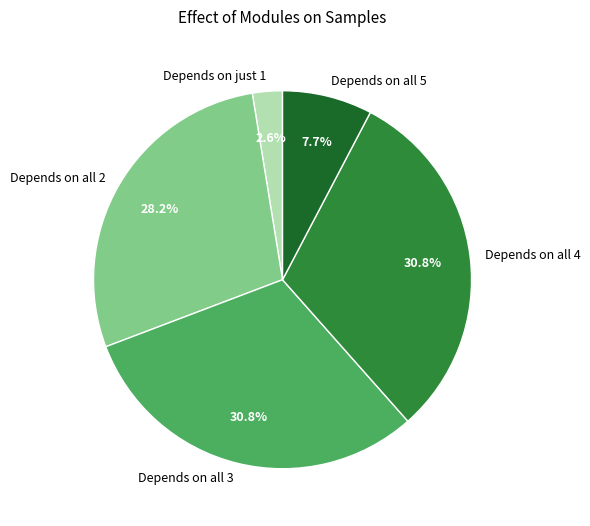

How many segments does this pie chart have?

5